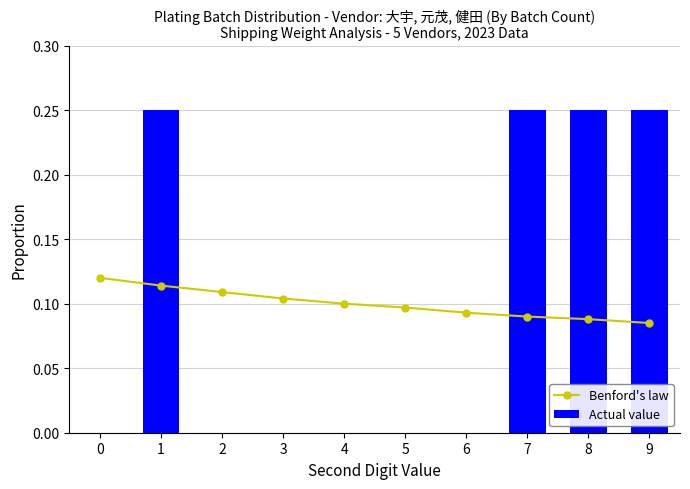

What is the sum of all Benford's law values?

1.0